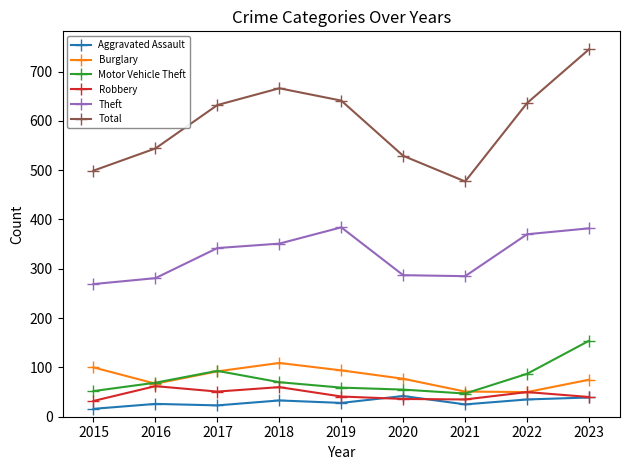

What is the value of the Theft point at the 2nd from the left?

281